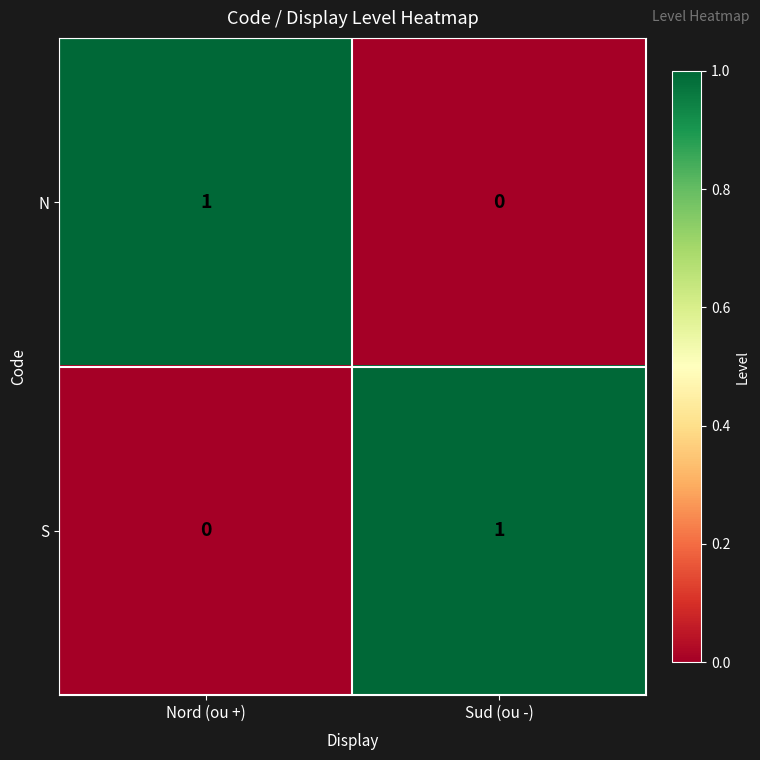

The value of S at Sud (ou -) is 0. True or false?

False